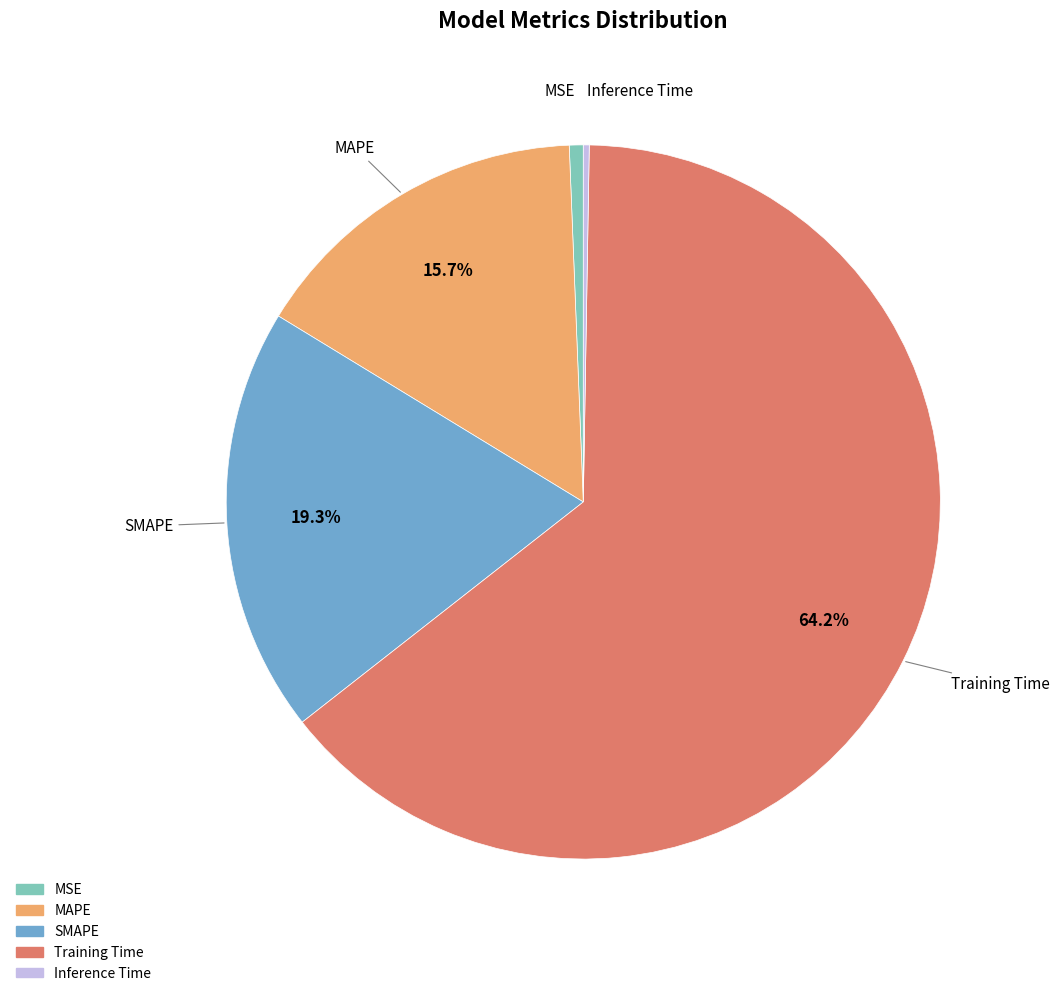

To the nearest percent, what is the average slice percentage?

20%